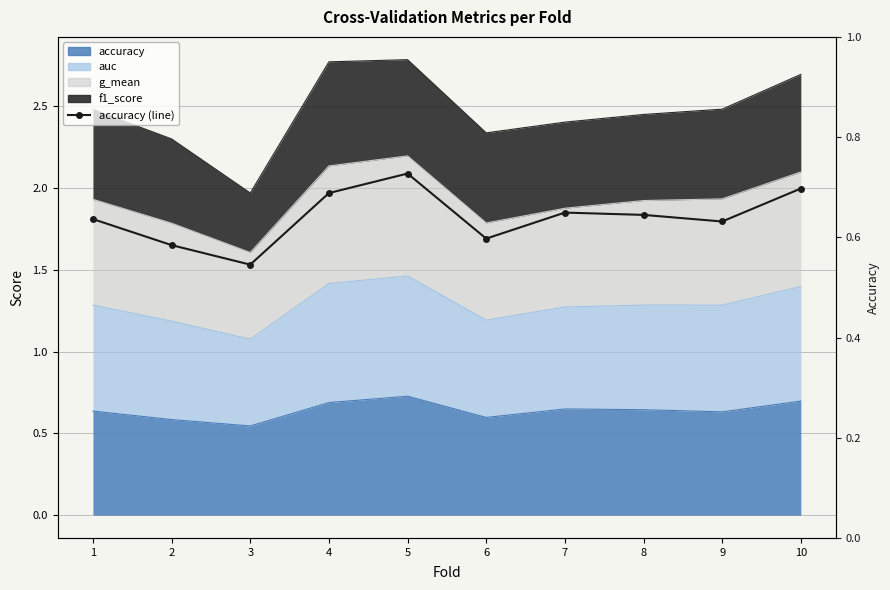

The value at 8 is 0.6. True or false?

True